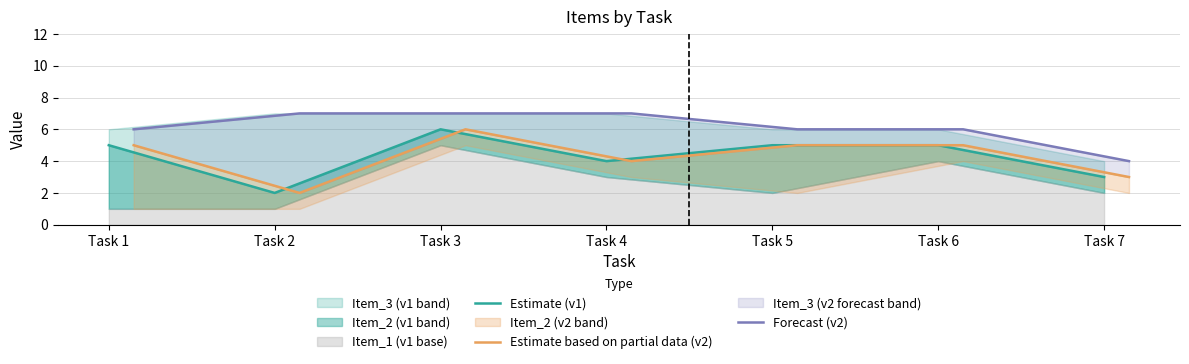

What is the sum of all Forecast (v2) values?

43